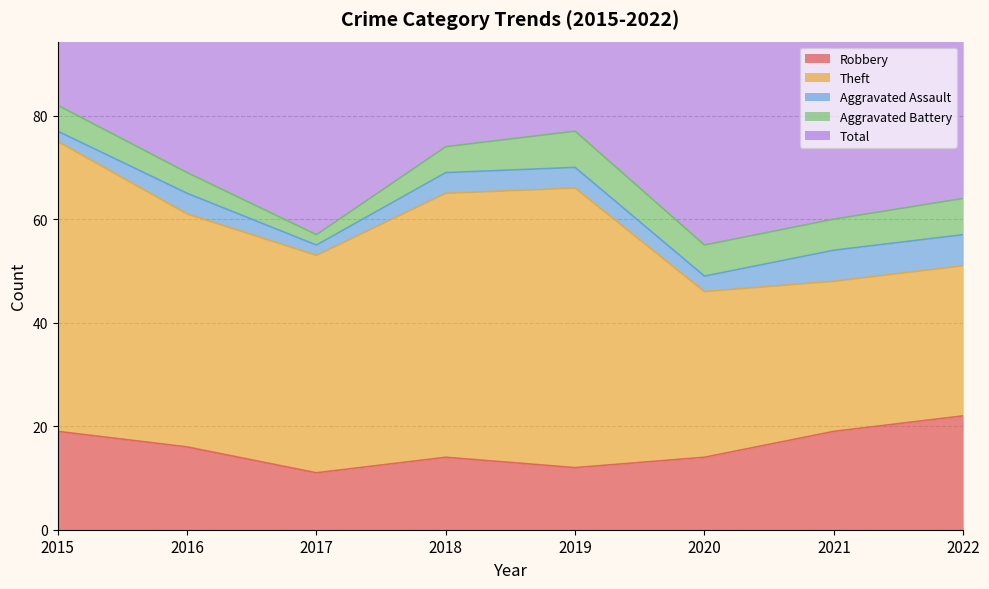

What is the difference between the second highest and minimum values in the Aggravated Assault series?

4